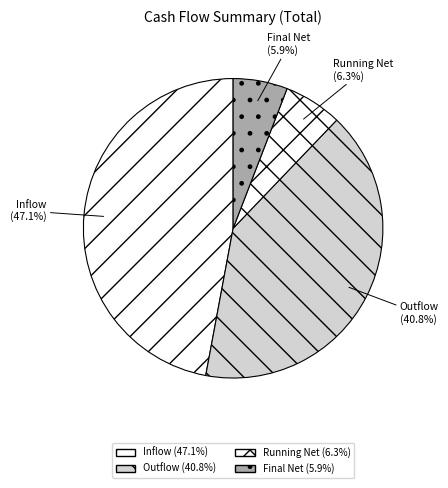

Combined, do Outflow and Final Net account for over 50%?

No